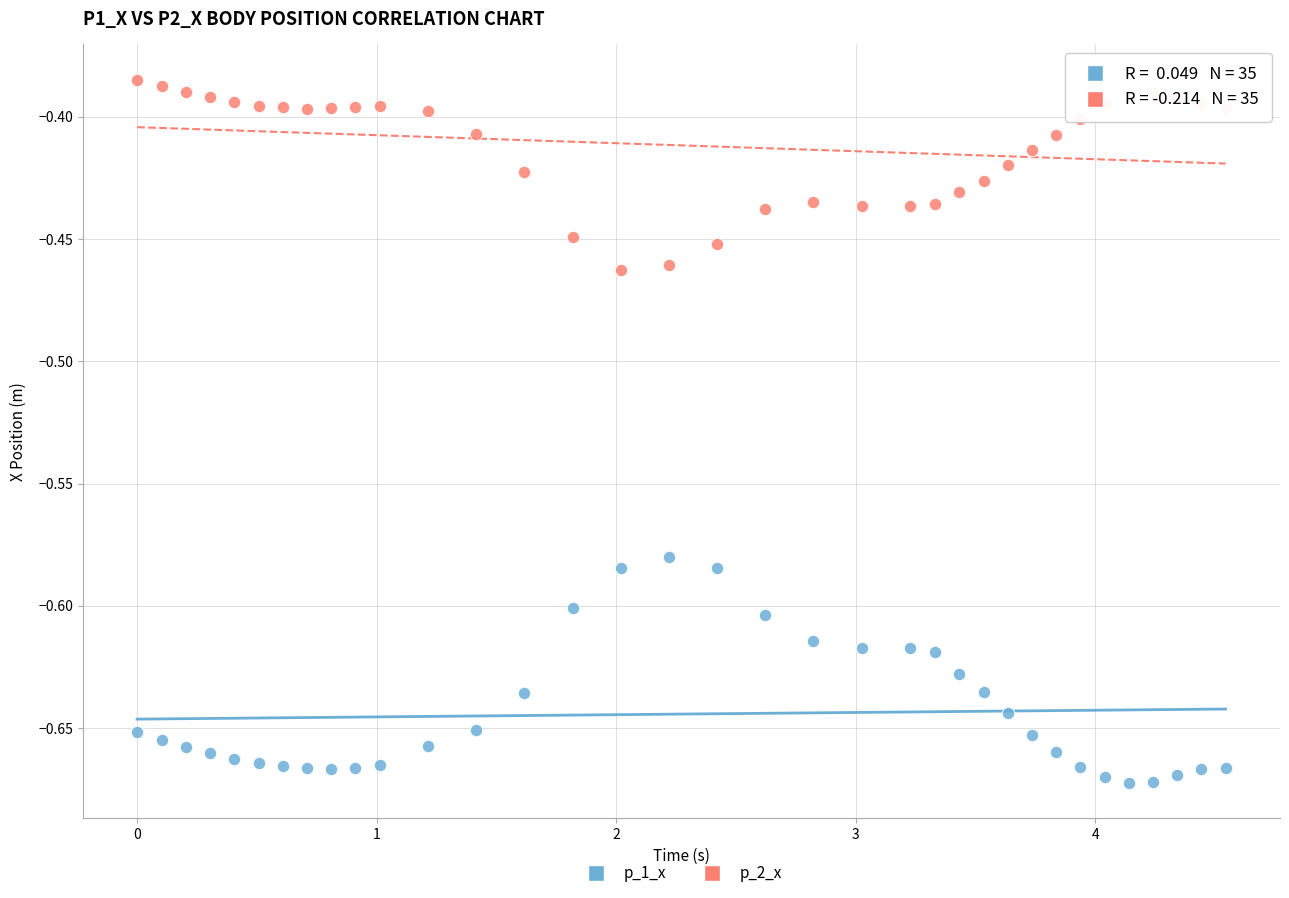

Which series has the widest spread of Y values?

p_1_x